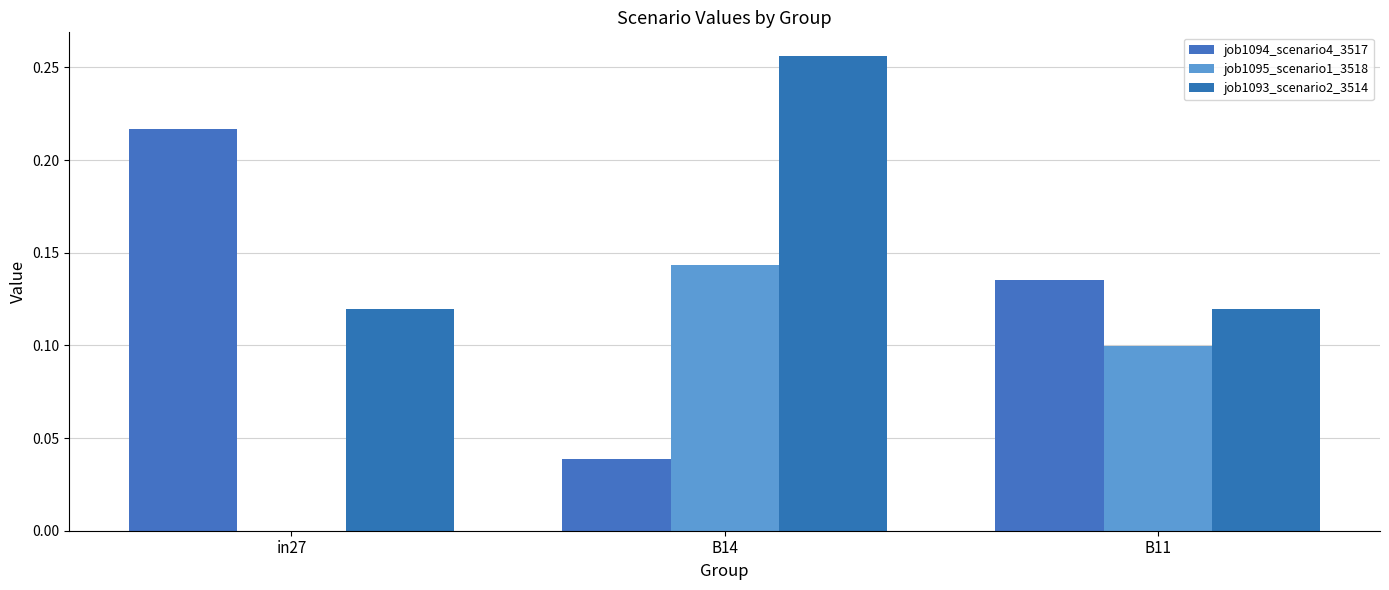

What are all the series names shown in the legend?

job1094_scenario4_3517, job1095_scenario1_3518, job1093_scenario2_3514